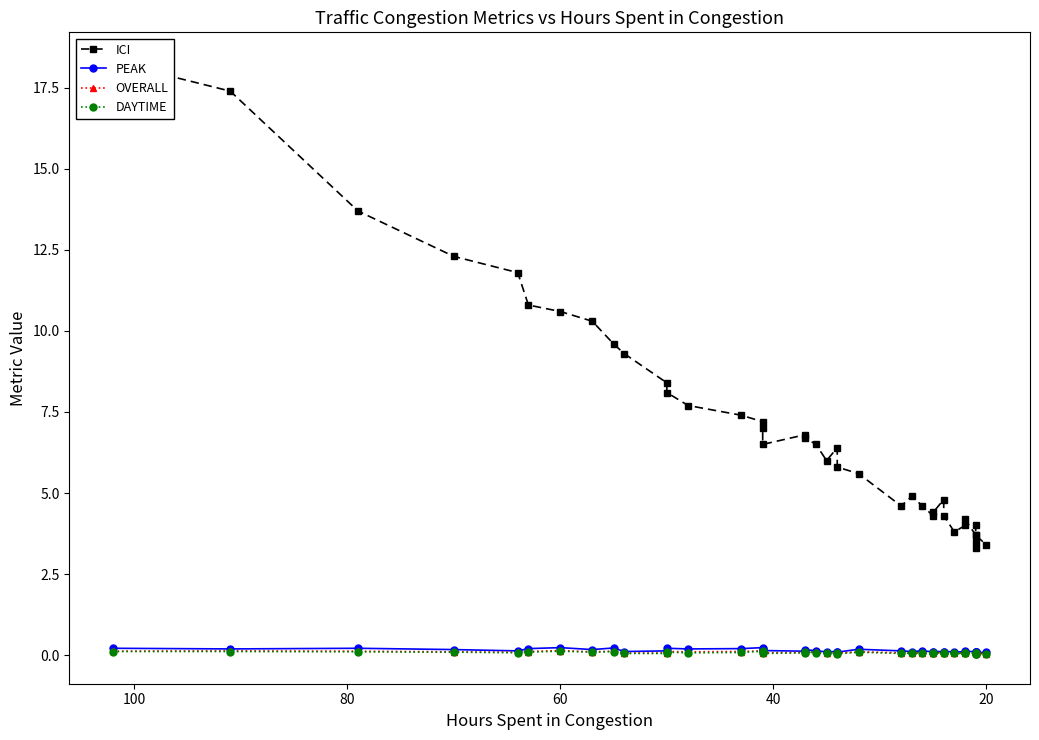

Is this an area chart (filled region under the line)?

No